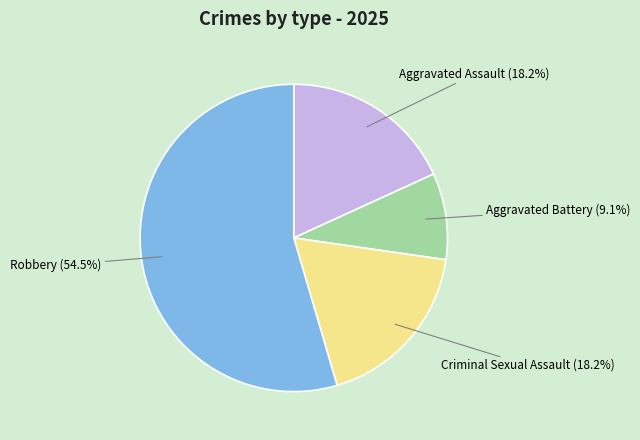

True or false: Aggravated Battery accounts for 9% of the total.

True